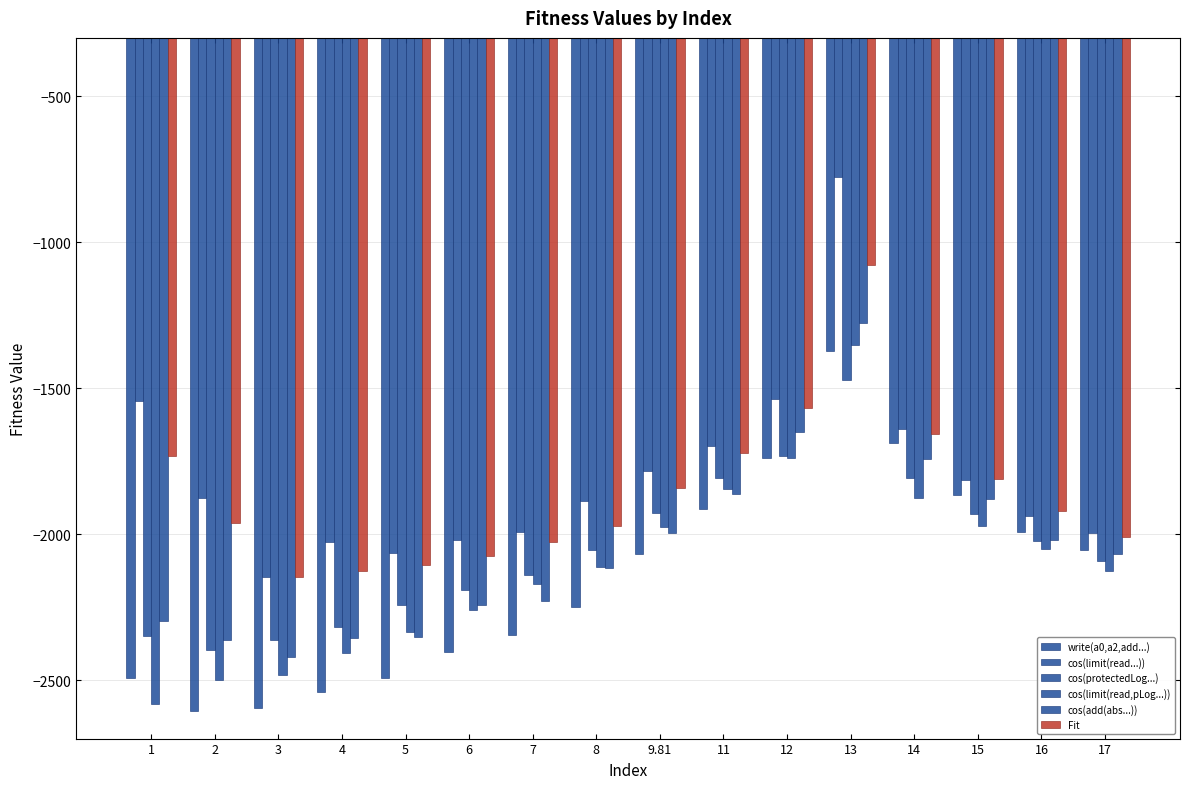

The write(a0,a2,add...) series shows -4468.4 at 5. True or false?

False